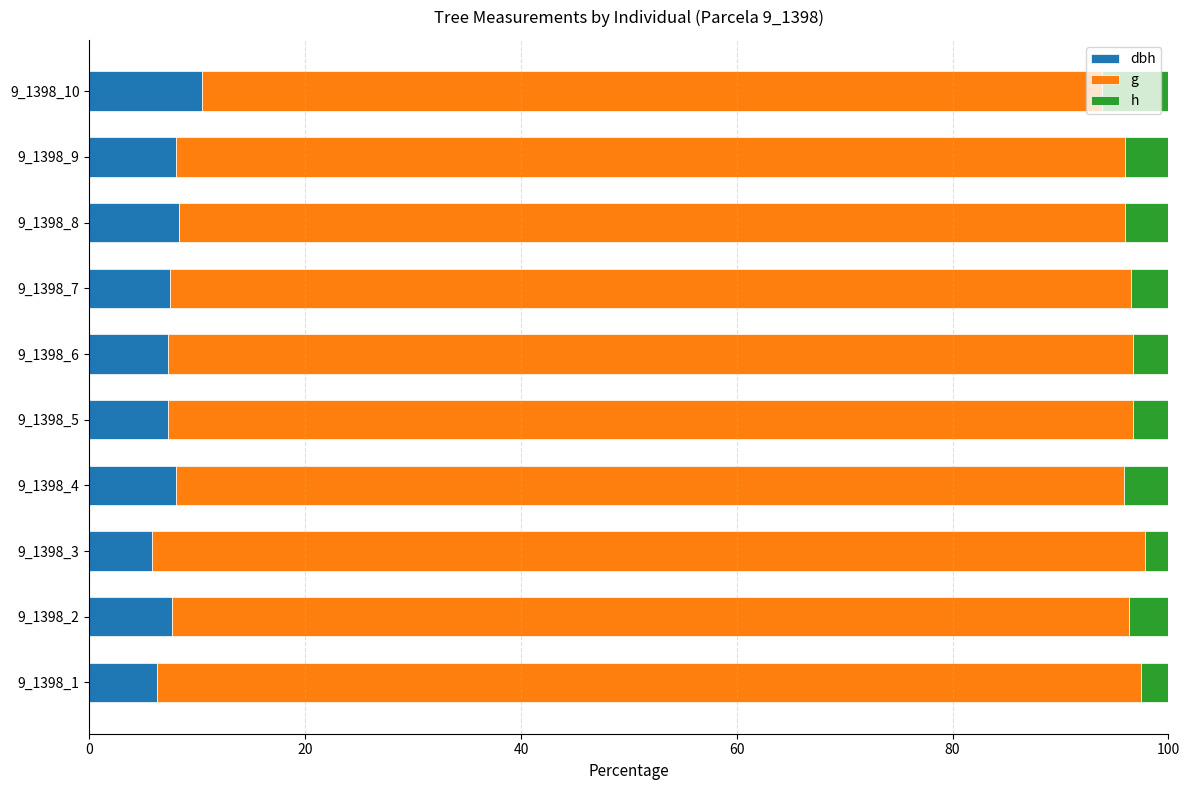

What is the total value across all series at 9_1398_1?

100.0